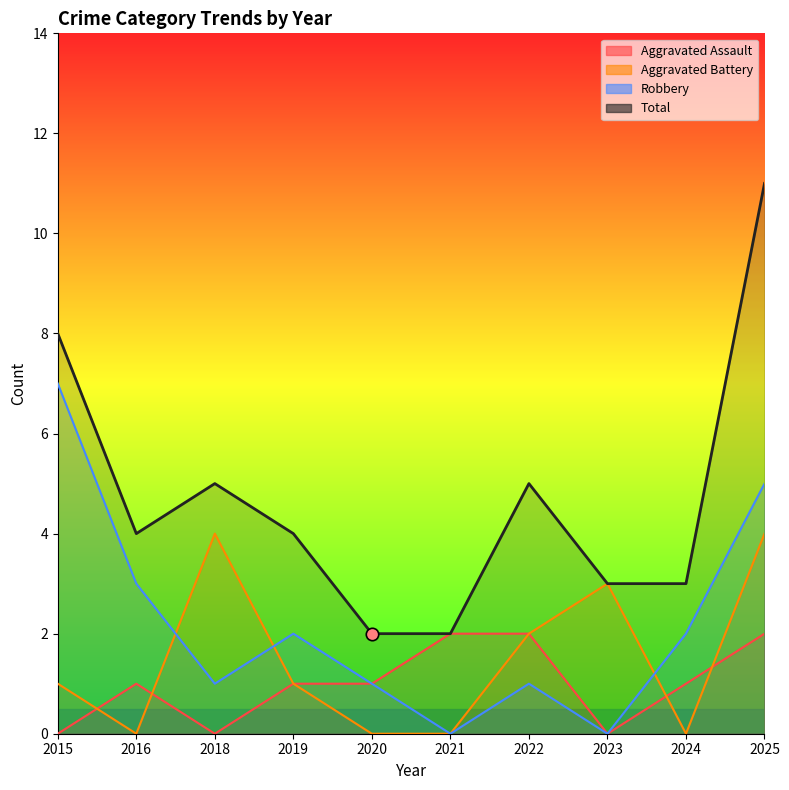

Which series has the largest Y range (max minus min)?

Total